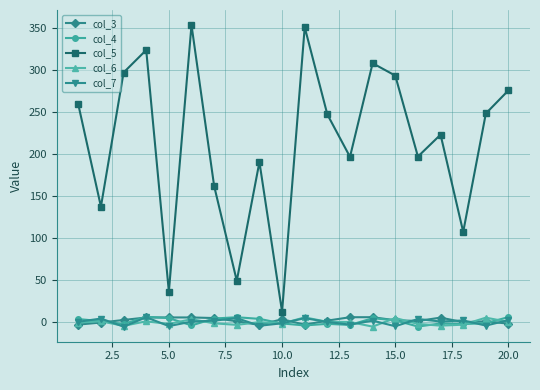

What are all the series names shown in the legend?

col_3, col_4, col_5, col_6, col_7